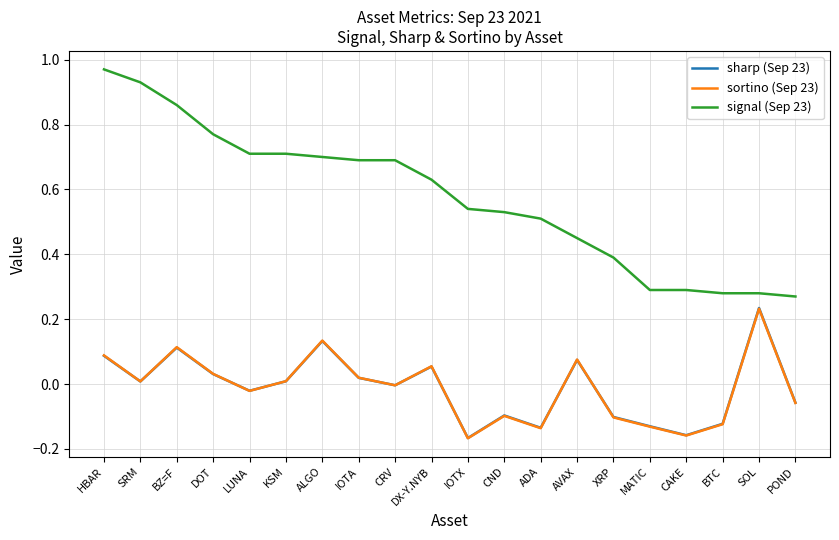

Which category has the highest value across all series?

HBAR